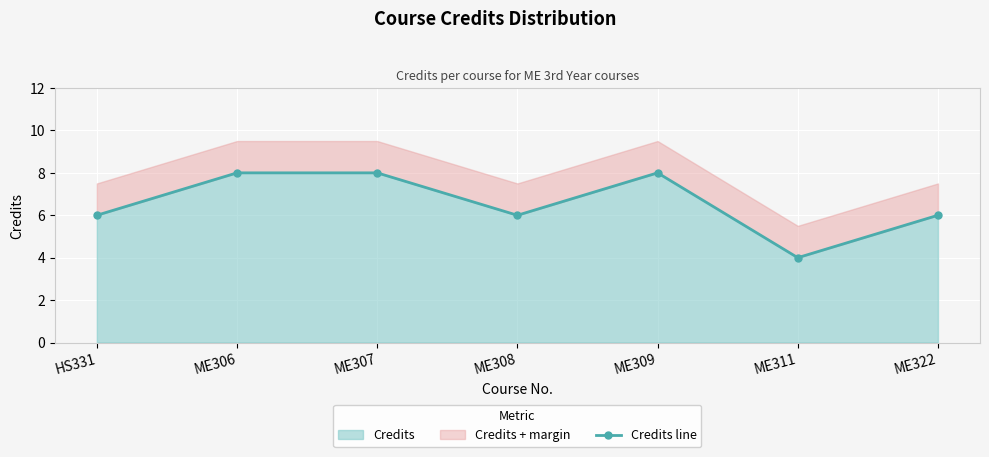

Which category has the highest value across all series?

ME306